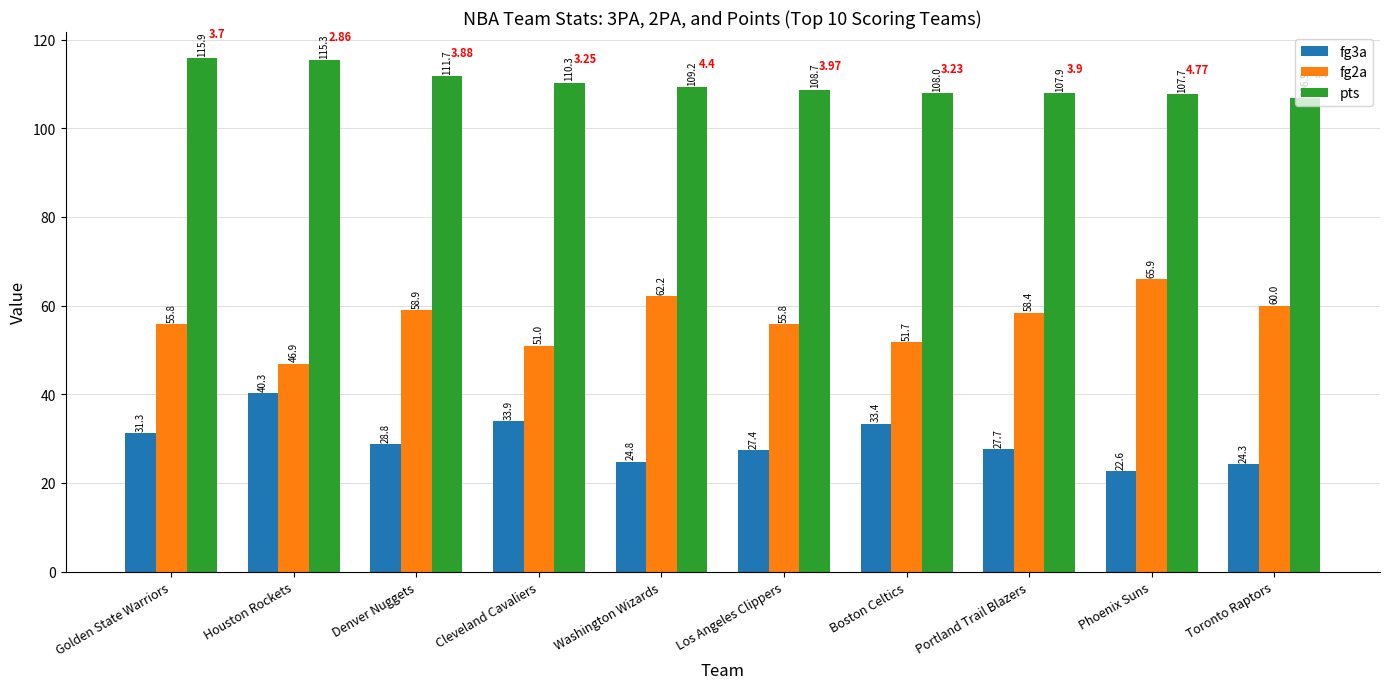

Between Phoenix Suns and Toronto Raptors, which series saw the biggest shift?

fg2a